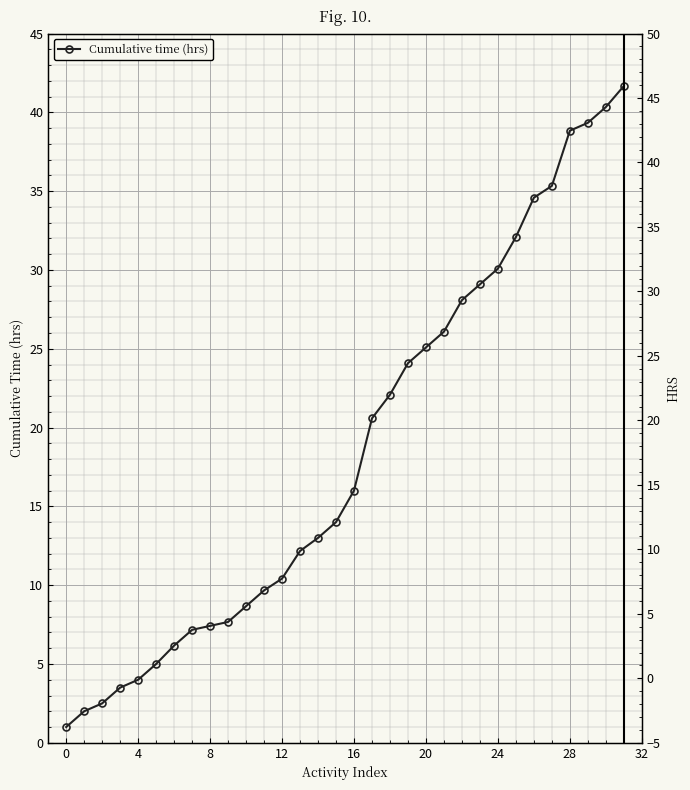

Is this an area chart (filled region under the line)?

No